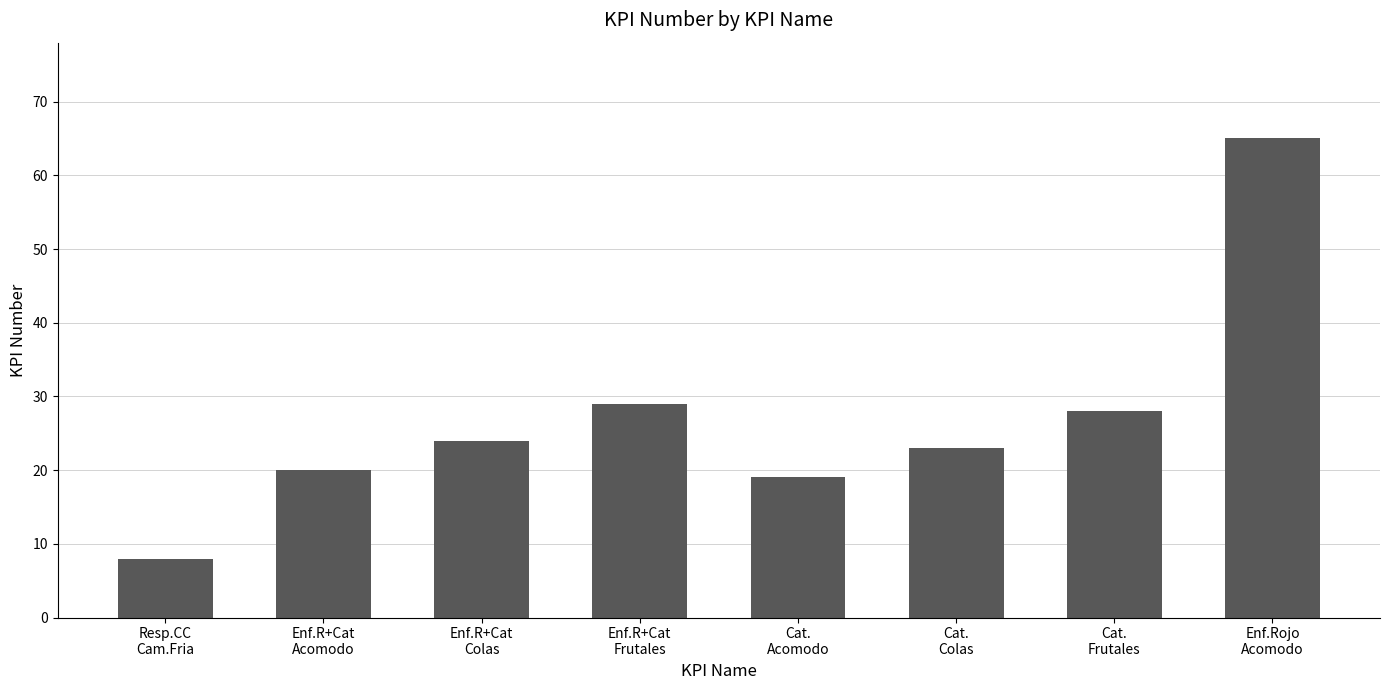

Reading left to right, what are all the values shown in this chart?

8	20	24	29	19	23	28	65